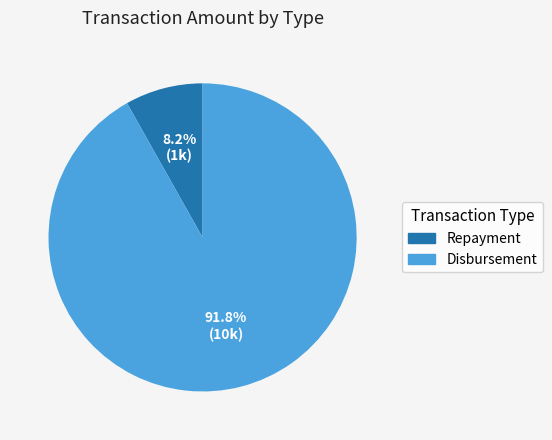

To the nearest percent, what is the difference between the largest and smallest slice percentages?

84%